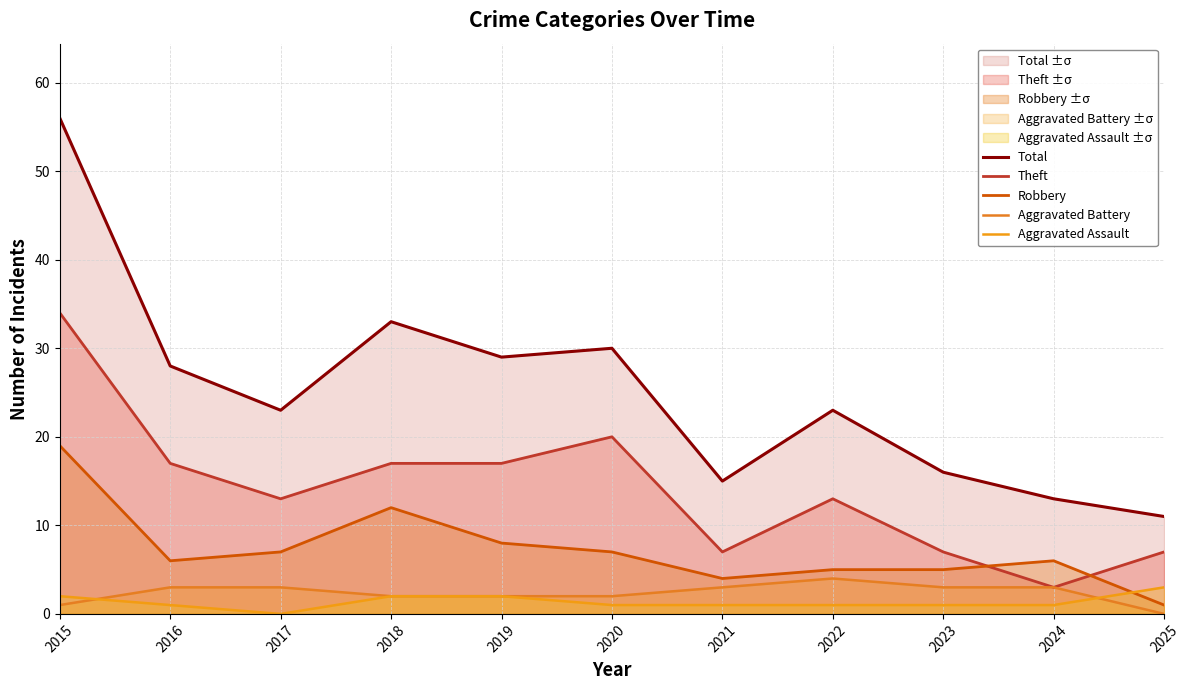

True or false: Aggravated Battery has a value of 3 at 2021.

True